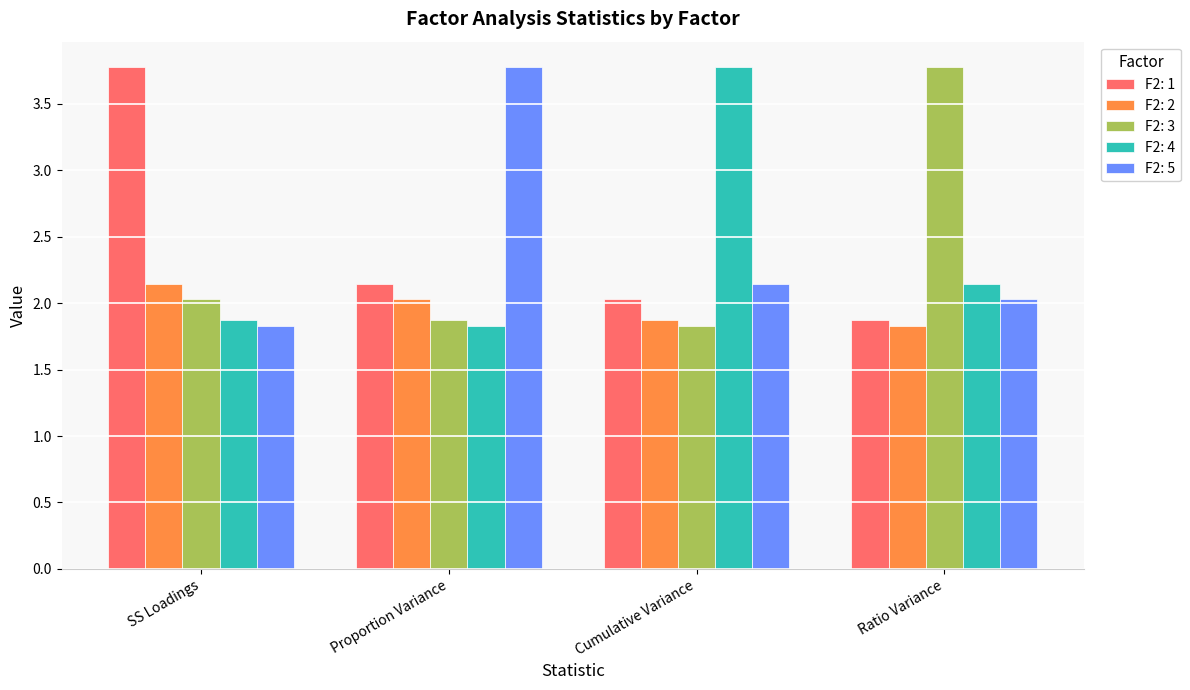

What is the difference between the highest and lowest values at SS Loadings?

2.0